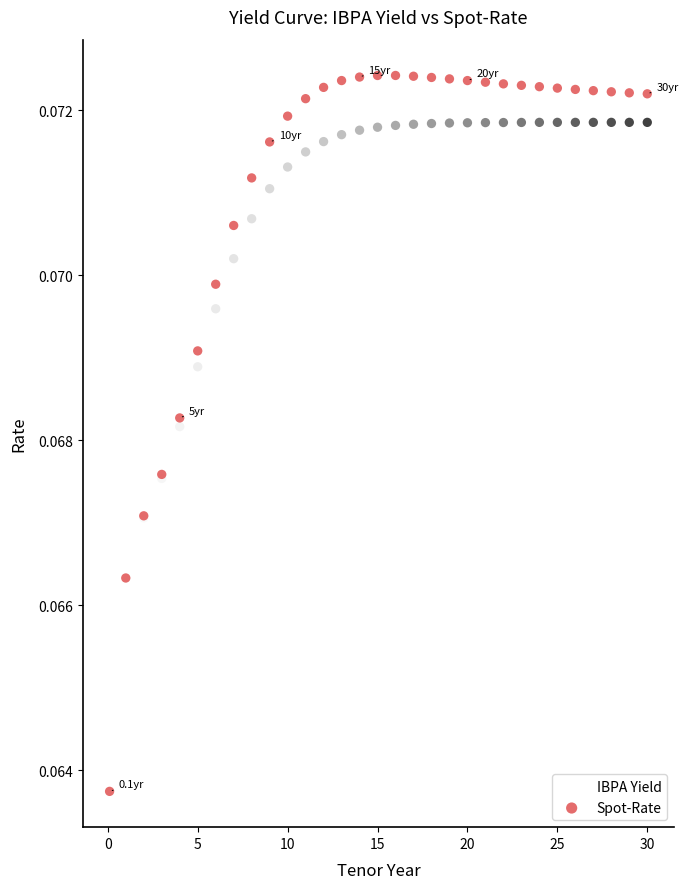

Which series contains the highest Y value?

Spot-Rate